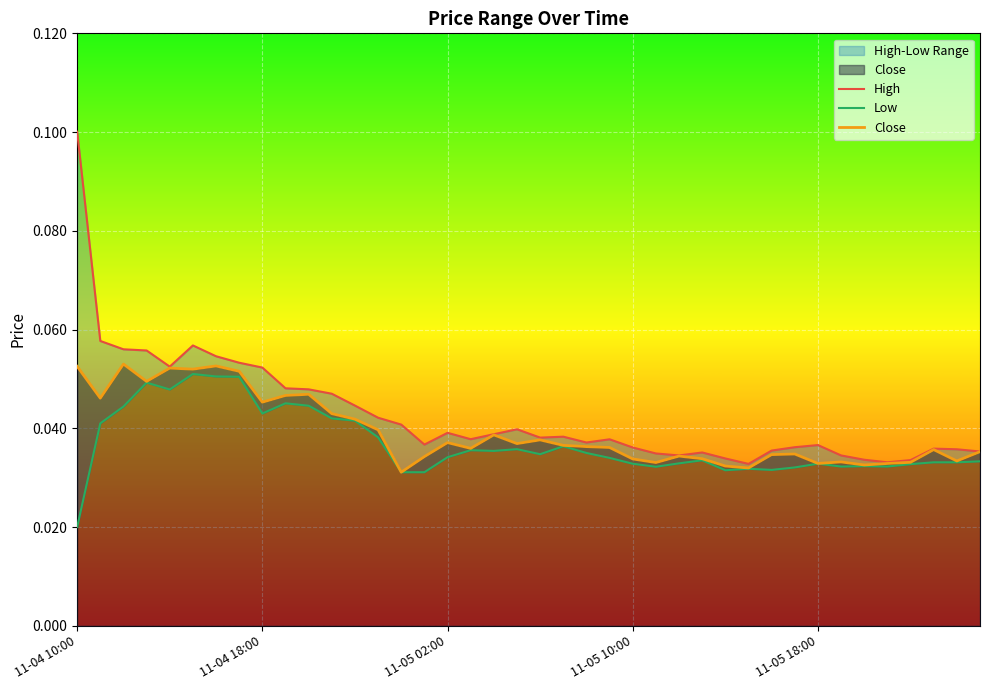

Is it true that Close equals 0.0 at 33?

True